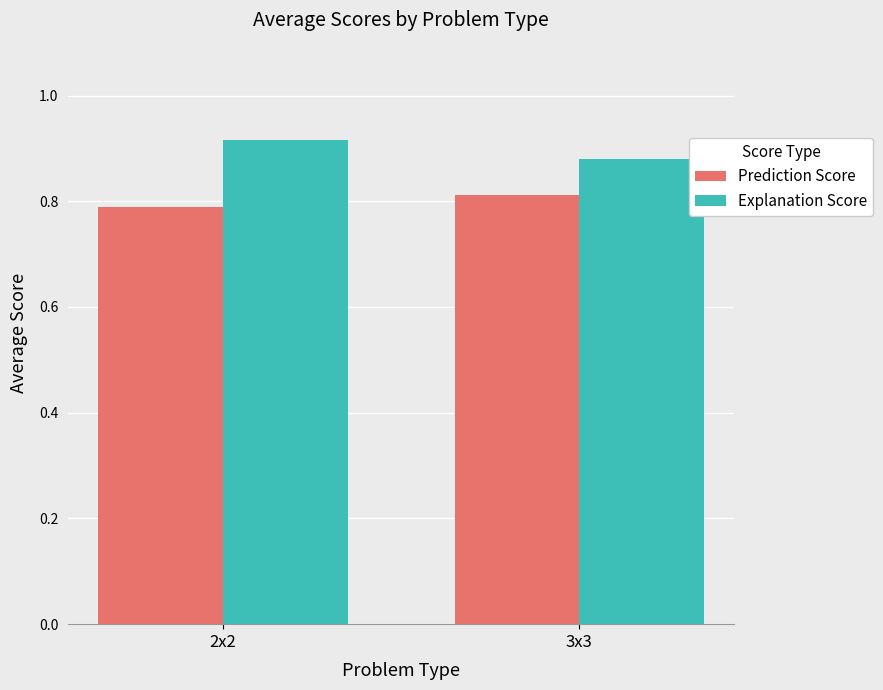

What is the label of the 1st bar from the right?

3x3